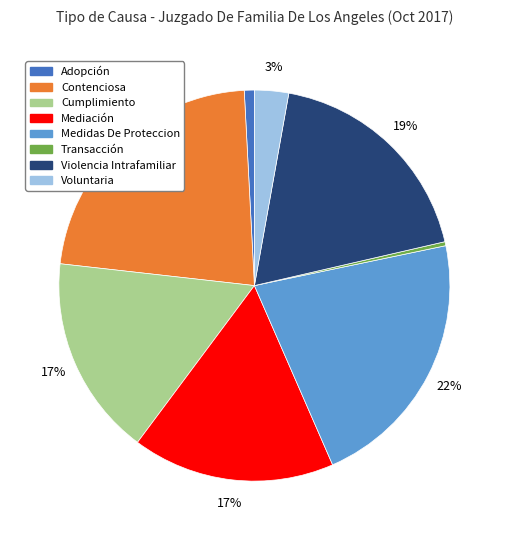

Which has a higher value, Cumplimiento or Medidas De Proteccion?

Medidas De Proteccion